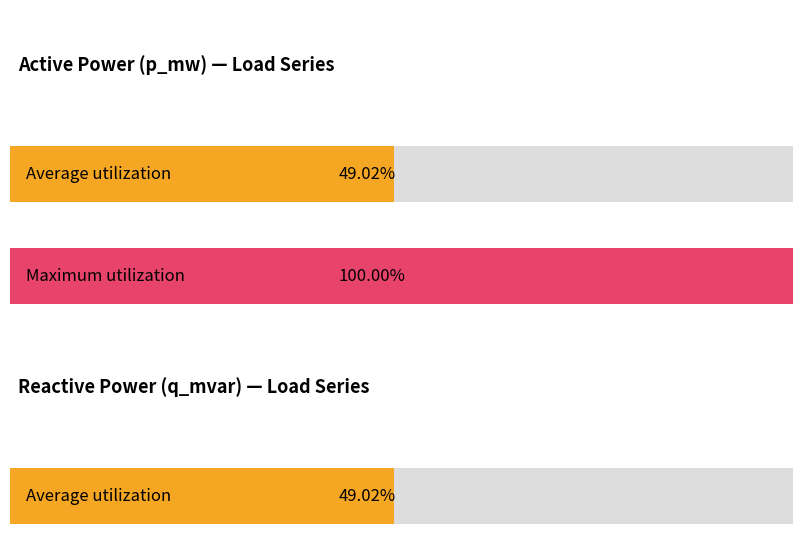

True or false: p_mw has a value of 0.0 at 16.

True